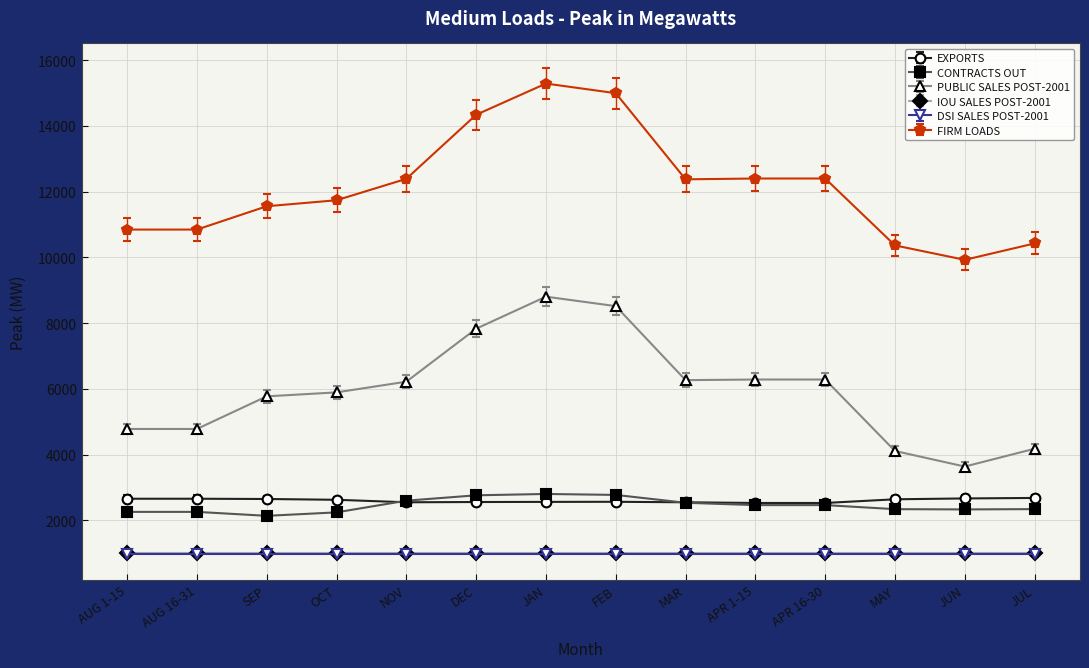

What is the spread (max minus min) of values at OCT?

10750